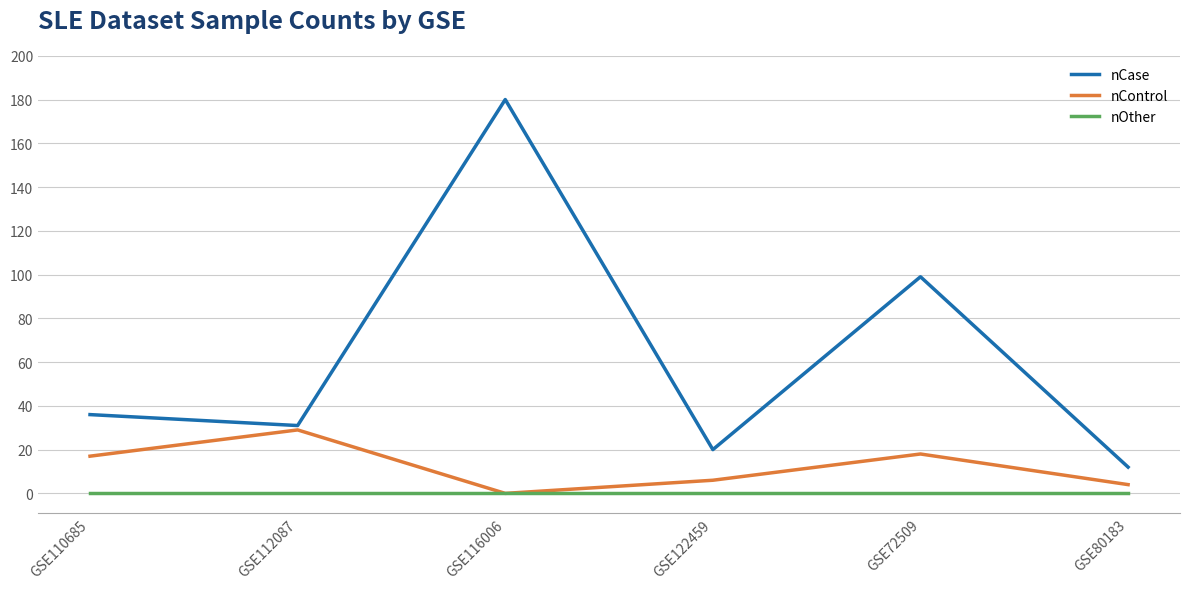

What position from the left is GSE72509?

5